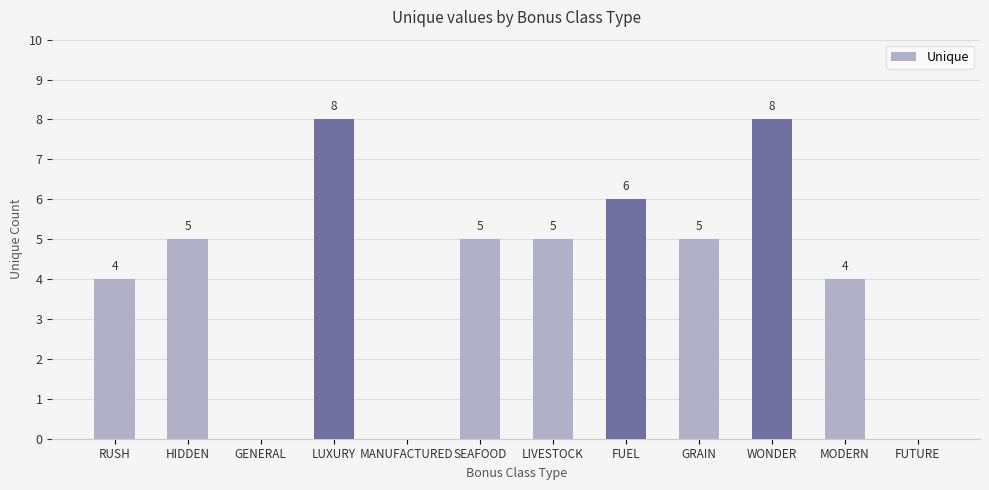

Are the bars grouped side by side (vs. stacked)?

No